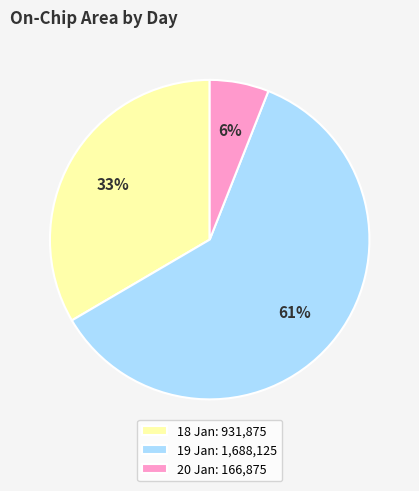

Is 19 Jan: 1,688,125 the majority of the pie?

Yes